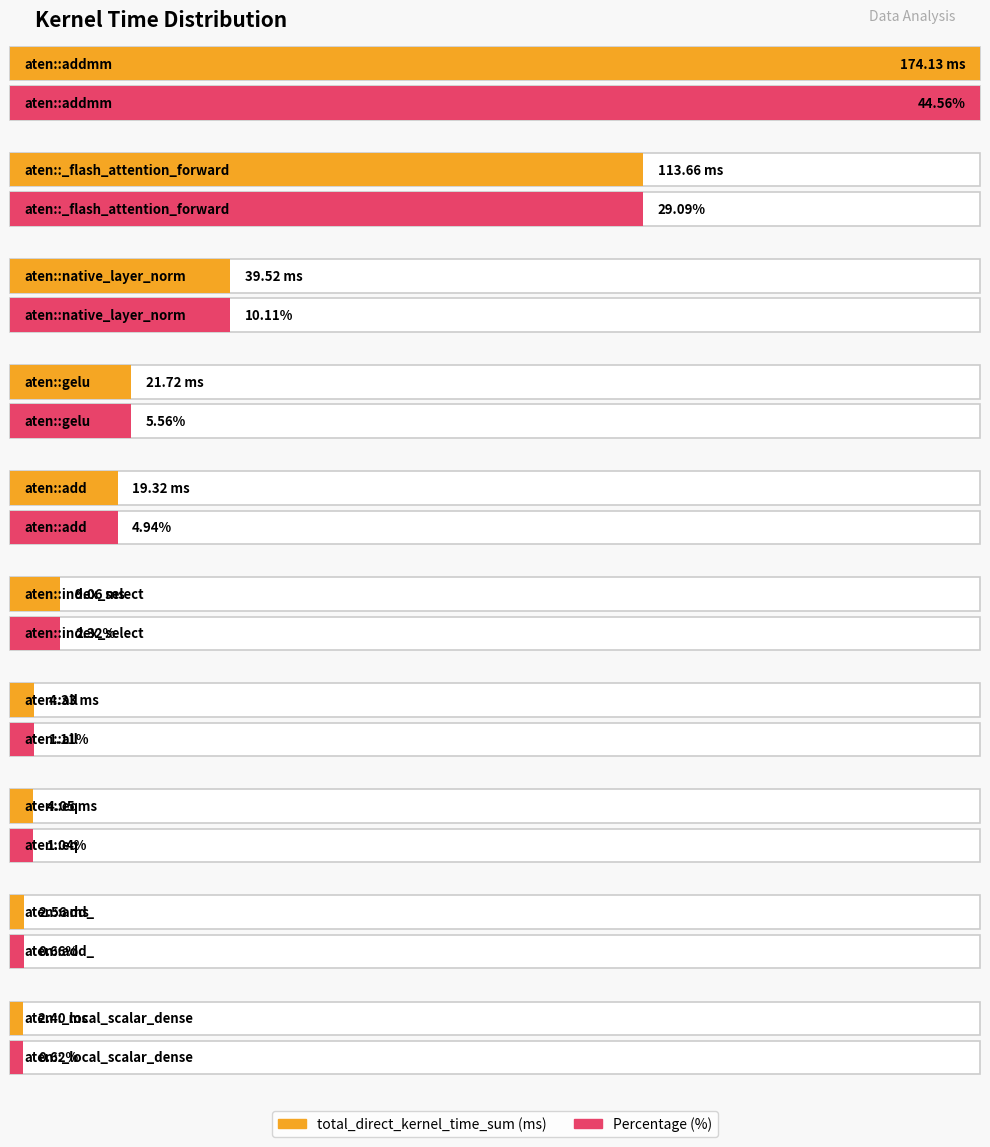

How many bars are there in total?

20